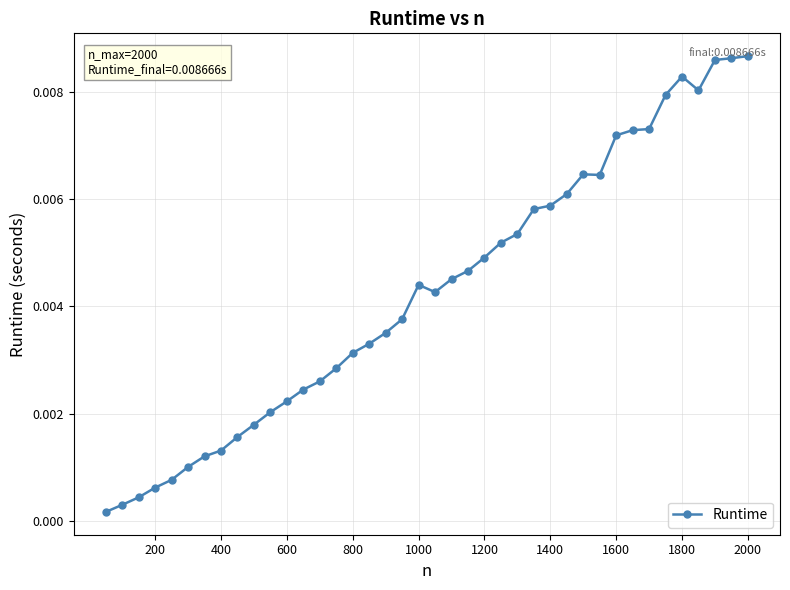

True or false: the data has more than 0 interior local peaks.

True